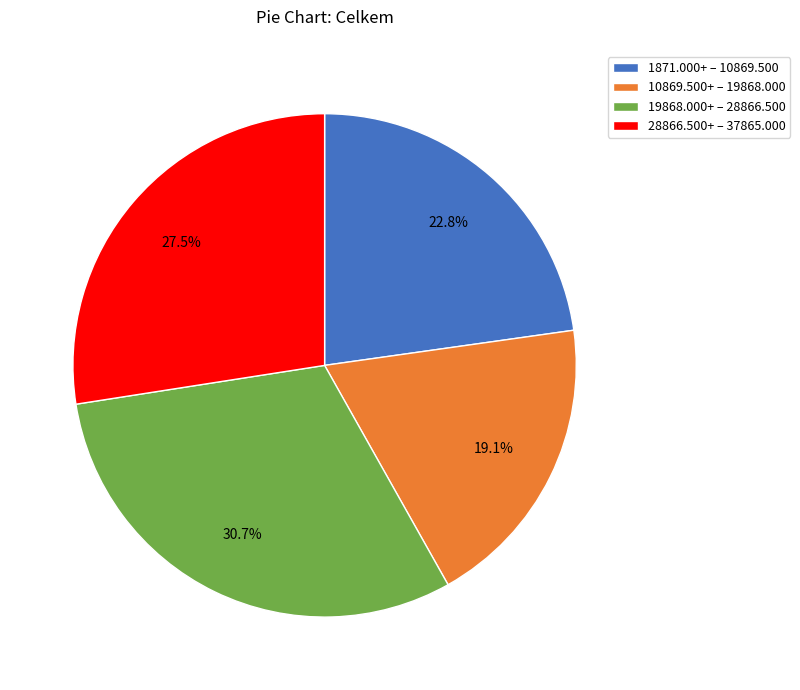

Which slice is the largest?

19868.000+ – 28866.500